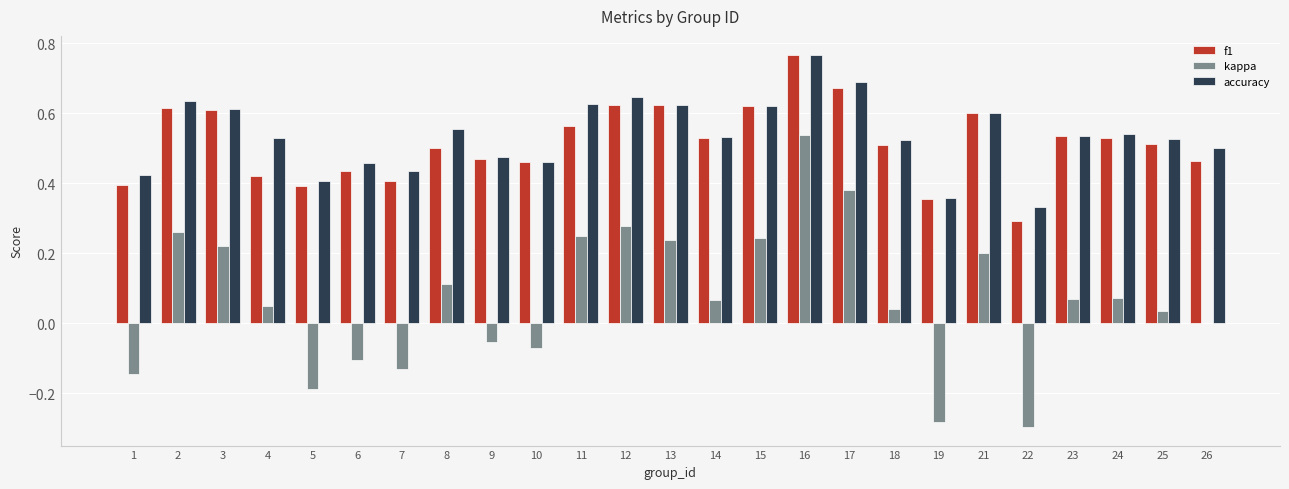

Where is accuracy nearest to the value 0?

22